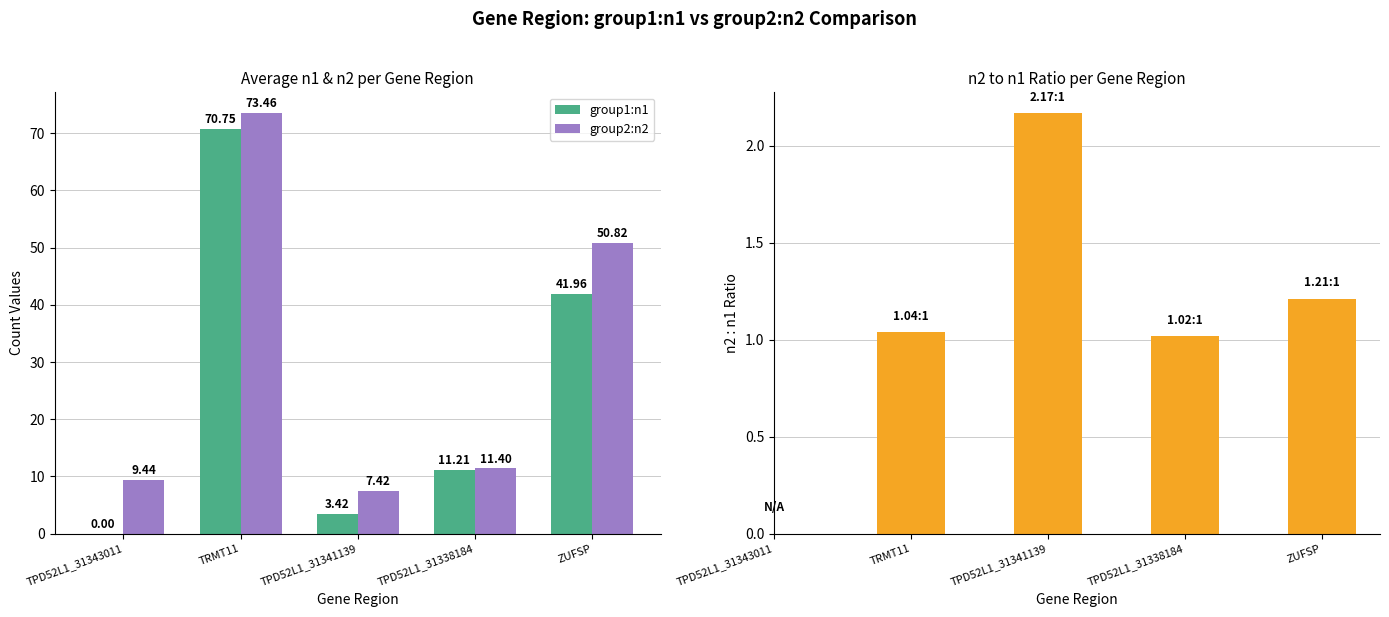

What is the spread (max minus min) of values at TPD52L1_31343011?

9.4